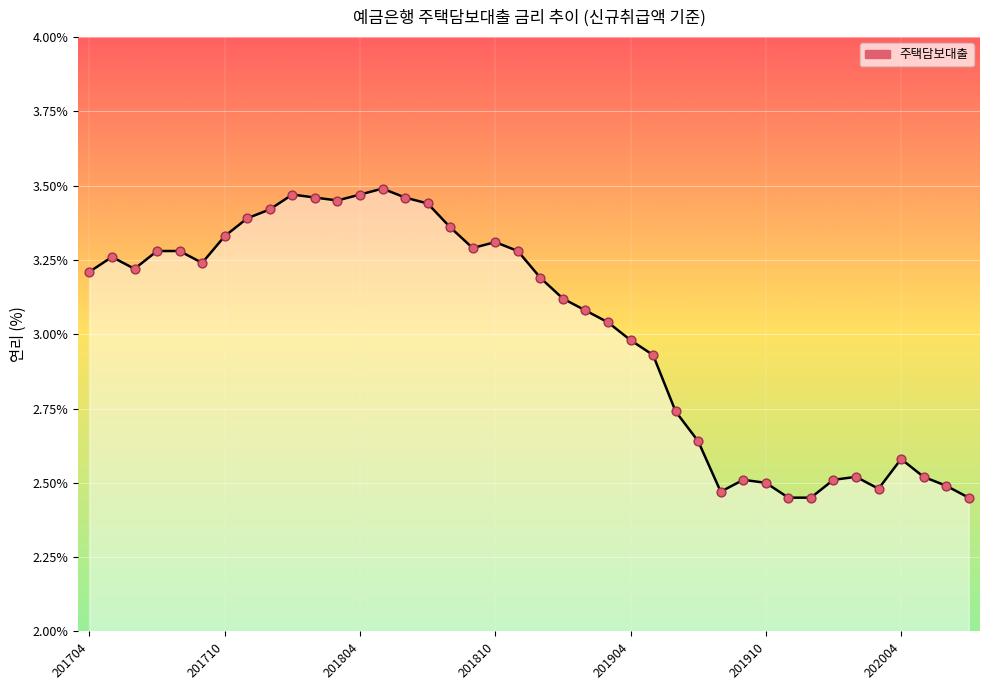

What is the difference between the maximum and minimum values?

1.0